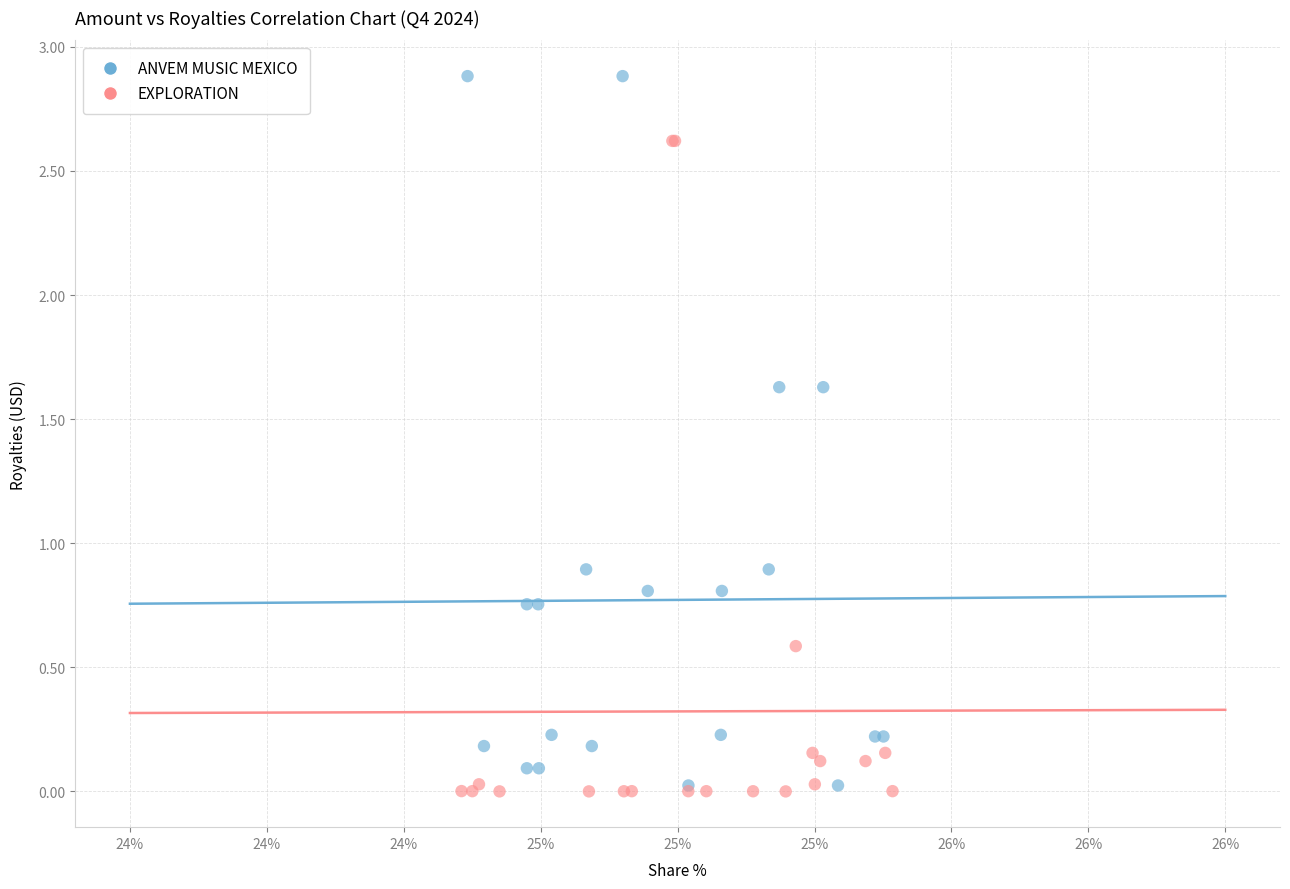

Which series reaches the maximum Y coordinate?

ANVEM MUSIC MEXICO